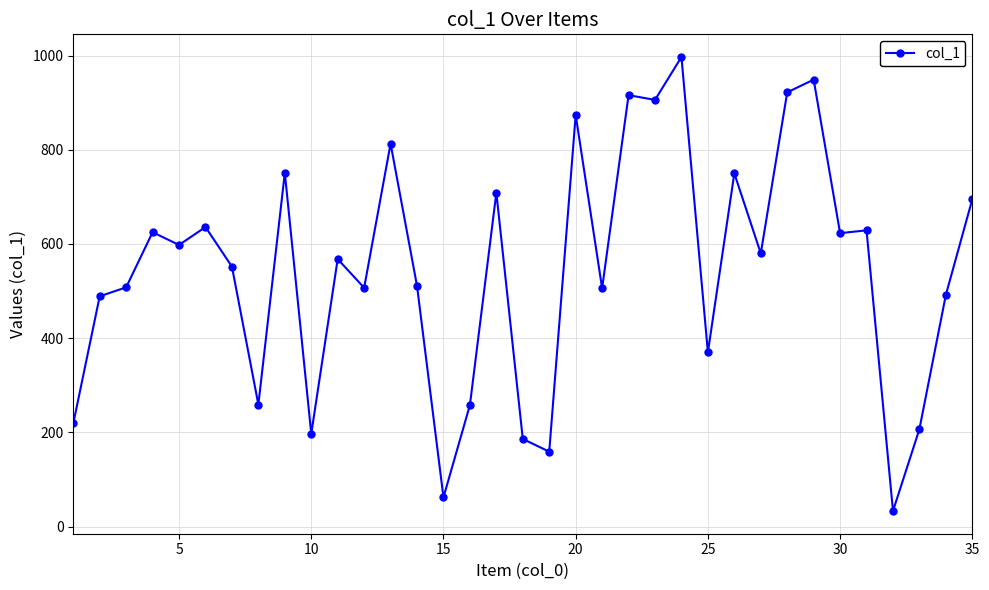

What is the maximum value shown in the chart?

997